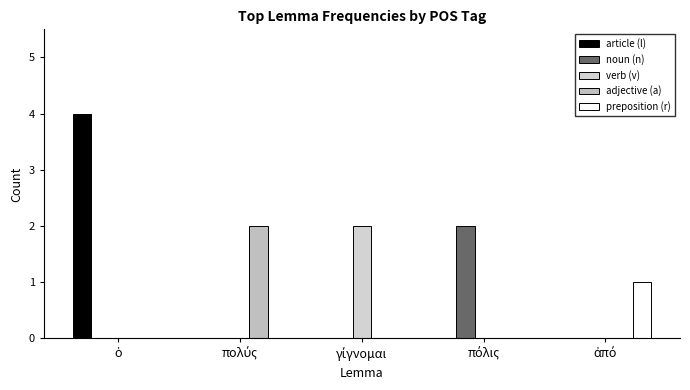

What is the sum of all article (l) values?

4